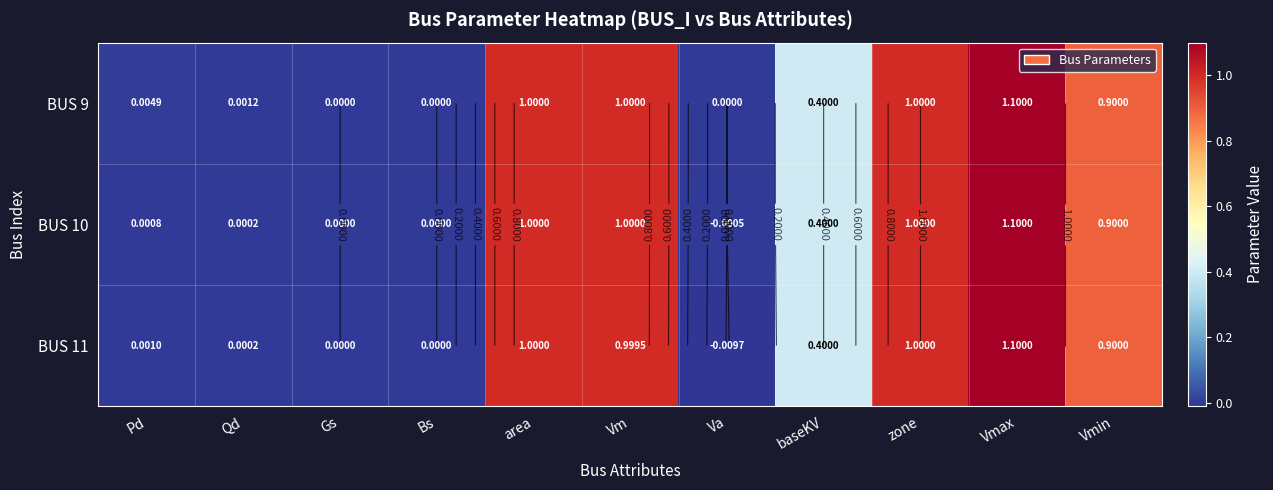

Rank the series by their average value, from highest to lowest.

BUS 9, BUS 10, BUS 11